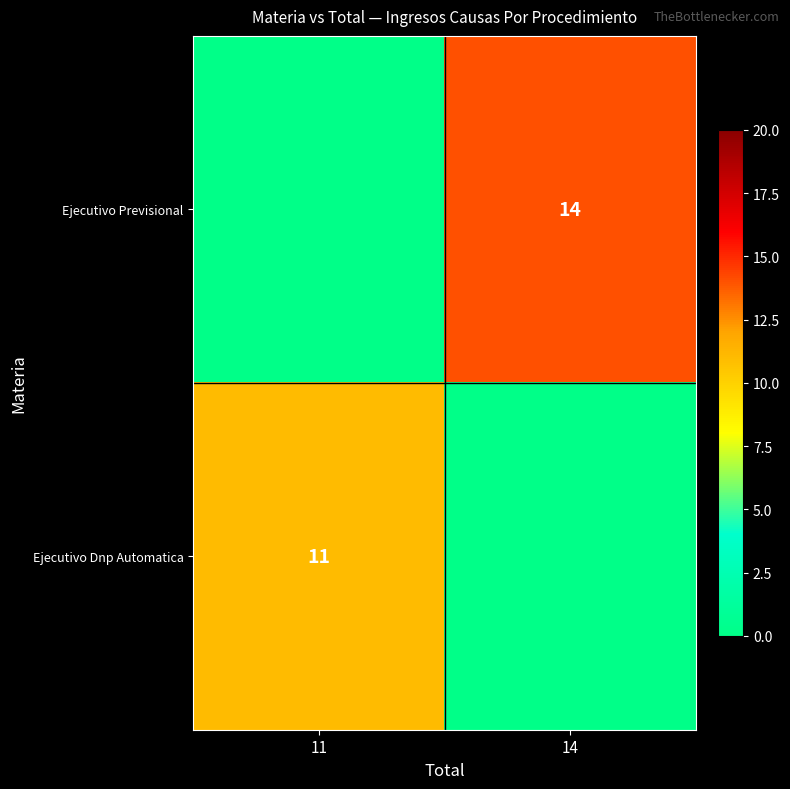

The Ejecutivo Previsional series shows 4 at 14. True or false?

False